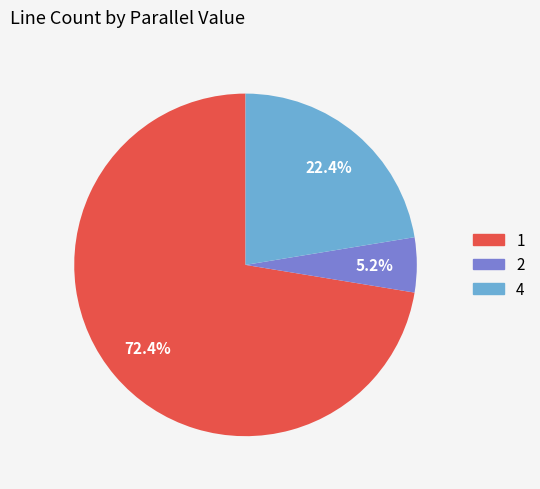

What is the majority slice?

1